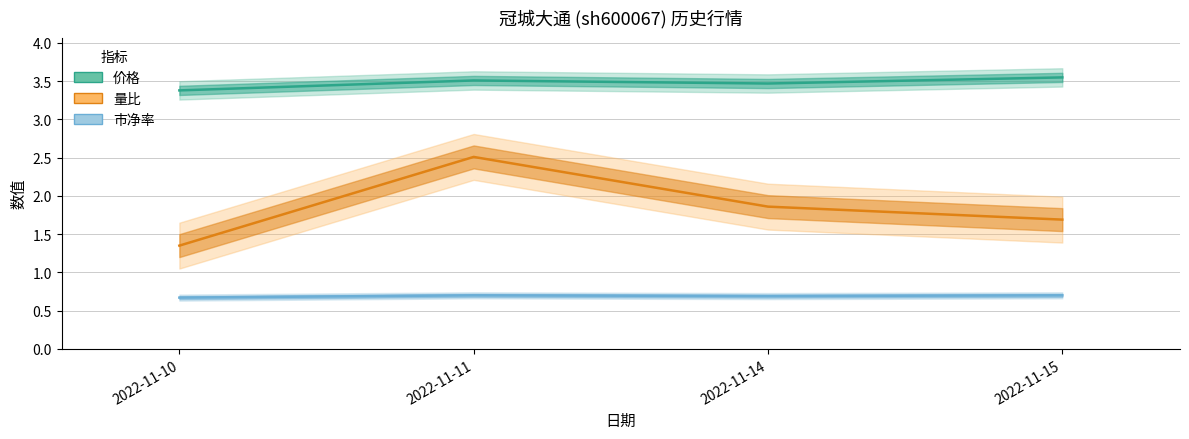

In 市净率, how many points are higher than both neighbors (excluding endpoints)?

1